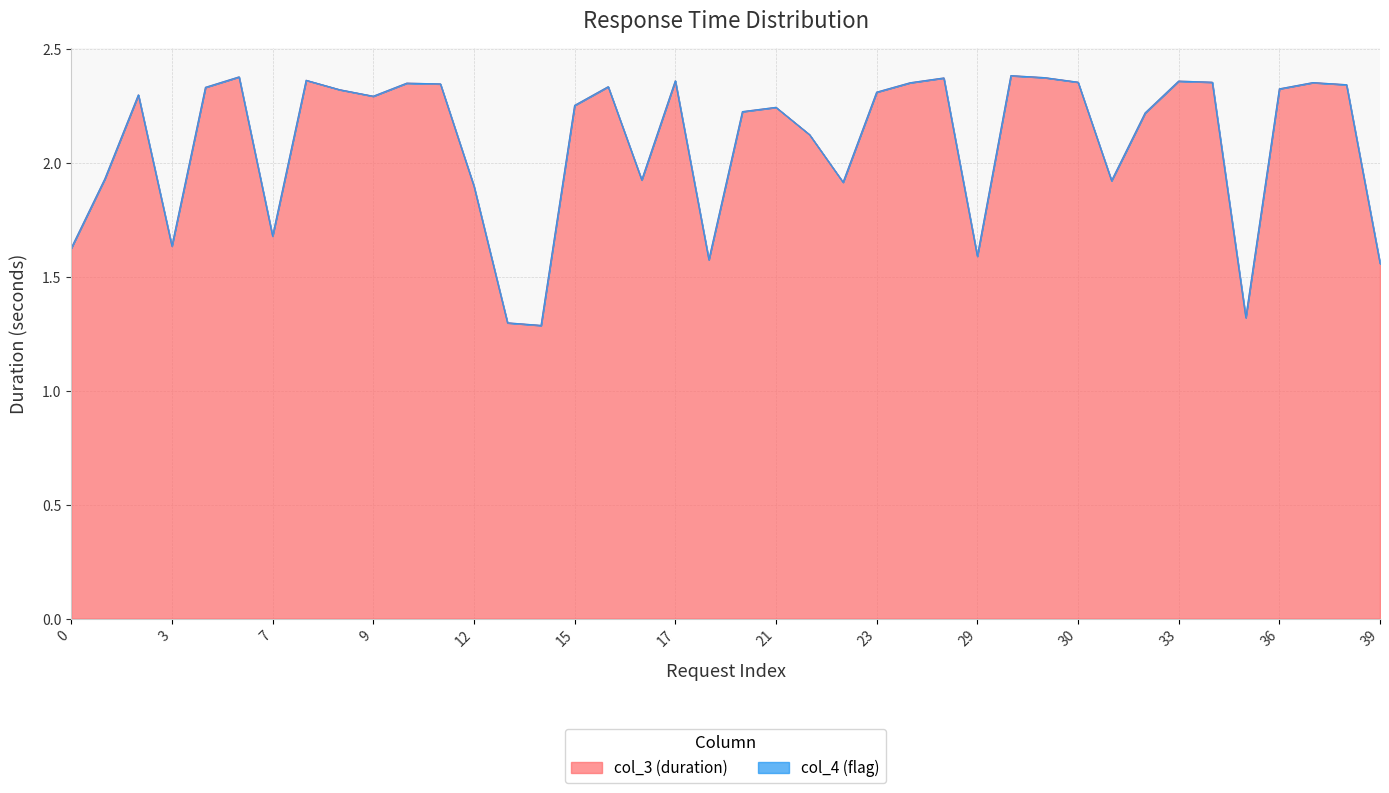

Reading right to left, extract all data points from this chart.

39=1.6	38=2.3	37=2.4	36=2.3	35=1.3	34=2.4	33=2.4	32=2.2	31=1.9	30=2.4	28=2.4	27=2.4	29=1.6	26=2.4	25=2.4	23=2.3	24=1.9	22=2.1	21=2.2	20=2.2	19=1.6	17=2.4	18=1.9	16=2.3	15=2.3	14=1.3	13=1.3	12=1.9	11=2.3	10=2.3	9=2.3	8=2.3	6=2.4	7=1.7	5=2.4	4=2.3	3=1.6	2=2.3	1=1.9	0=1.6